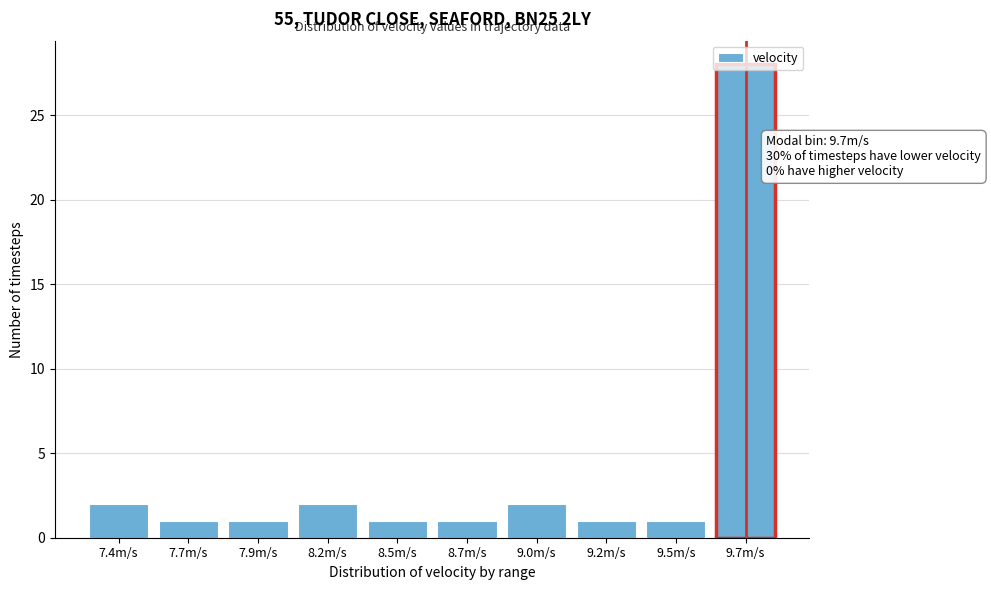

What is the ratio of the value at 7.9m/s to the value at 7.7m/s?

1.0